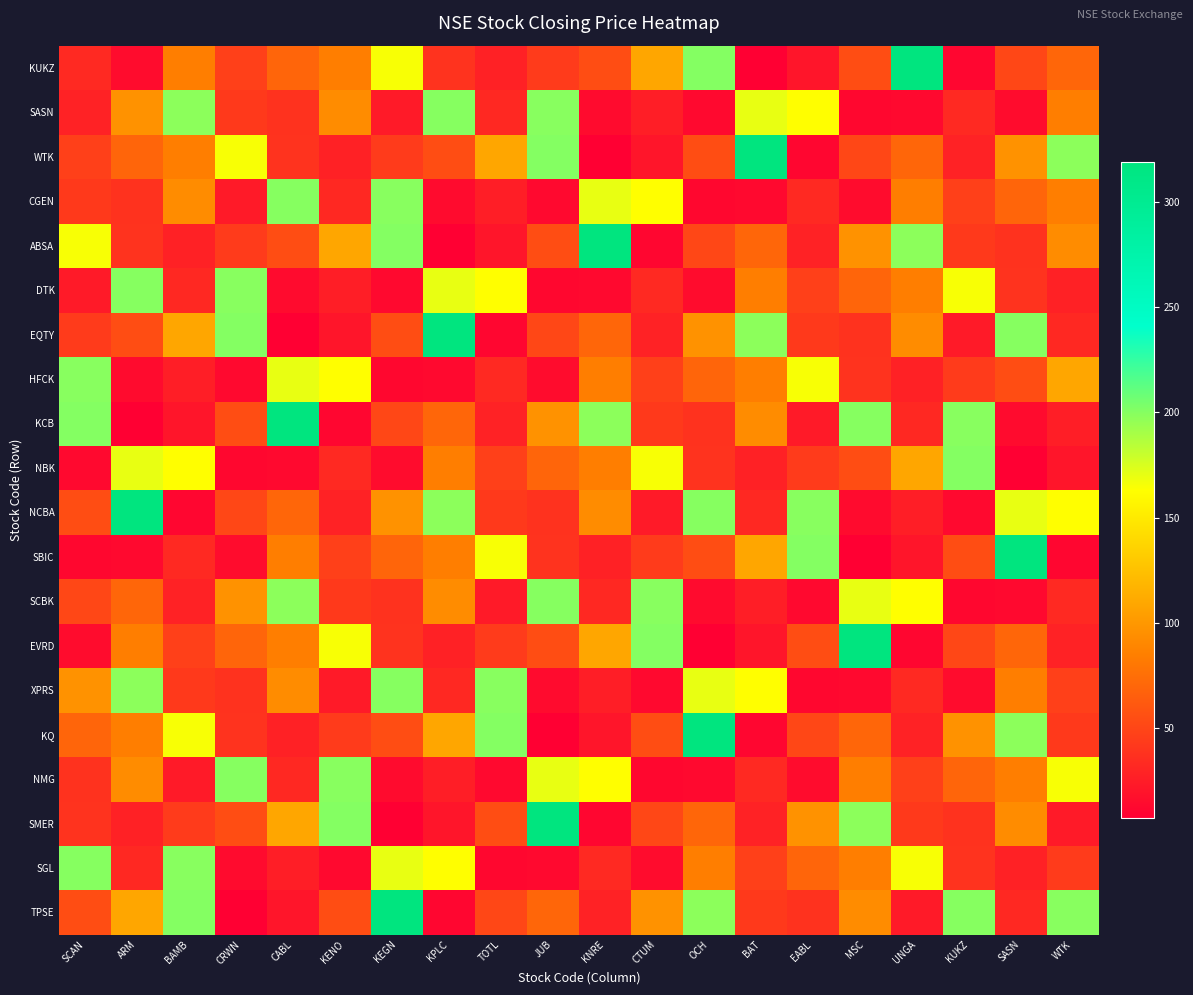

Reading left to right, what are all the values shown in this chart?

KUKZ: SCAN=33.0	ARM=15.1	BAMB=85.0	CRWN=47.0	CABL=69.5	KENO=84.5	KEGN=165.0	KPLC=39.1	TOTL=28.0	JUB=44.2	KNRE=55.0	CTUM=109.0	OCH=200.5	BAT=7.1	EABL=20.8	MSC=55.0	UNGA=319.0	KUKZ=11.4	SASN=51.0	WTK=70.0
SASN: SCAN=29.0	ARM=97.0	BAMB=198.0	CRWN=43.0	CABL=38.8	KENO=93.0	KEGN=23.8	KPLC=200.0	TOTL=32.5	JUB=199.0	KNRE=14.4	CTUM=26.1	OCH=13.4	BAT=170.0	EABL=163.0	MSC=12.0	UNGA=13.2	KUKZ=33.0	SASN=15.1	WTK=85.0
WTK: SCAN=47.0	ARM=69.5	BAMB=84.5	CRWN=165.0	CABL=39.1	KENO=28.0	KEGN=44.2	KPLC=55.0	TOTL=109.0	JUB=200.5	KNRE=7.1	CTUM=20.8	OCH=55.0	BAT=319.0	EABL=11.4	MSC=51.0	UNGA=70.0	KUKZ=29.0	SASN=97.0	WTK=198.0
CGEN: SCAN=43.0	ARM=38.8	BAMB=93.0	CRWN=23.8	CABL=200.0	KENO=32.5	KEGN=199.0	KPLC=14.4	TOTL=26.1	JUB=13.4	KNRE=170.0	CTUM=163.0	OCH=12.0	BAT=13.2	EABL=33.0	MSC=15.1	UNGA=85.0	KUKZ=47.0	SASN=69.5	WTK=84.5
ABSA: SCAN=165.0	ARM=39.1	BAMB=28.0	CRWN=44.2	CABL=55.0	KENO=109.0	KEGN=200.5	KPLC=7.1	TOTL=20.8	JUB=55.0	KNRE=319.0	CTUM=11.4	OCH=51.0	BAT=70.0	EABL=29.0	MSC=97.0	UNGA=198.0	KUKZ=43.0	SASN=38.8	WTK=93.0
DTK: SCAN=23.8	ARM=200.0	BAMB=32.5	CRWN=199.0	CABL=14.4	KENO=26.1	KEGN=13.4	KPLC=170.0	TOTL=163.0	JUB=12.0	KNRE=13.2	CTUM=33.0	OCH=15.1	BAT=85.0	EABL=47.0	MSC=69.5	UNGA=84.5	KUKZ=165.0	SASN=39.1	WTK=28.0
EQTY: SCAN=44.2	ARM=55.0	BAMB=109.0	CRWN=200.5	CABL=7.1	KENO=20.8	KEGN=55.0	KPLC=319.0	TOTL=11.4	JUB=51.0	KNRE=70.0	CTUM=29.0	OCH=97.0	BAT=198.0	EABL=43.0	MSC=38.8	UNGA=93.0	KUKZ=23.8	SASN=200.0	WTK=32.5
HFCK: SCAN=199.0	ARM=14.4	BAMB=26.1	CRWN=13.4	CABL=170.0	KENO=163.0	KEGN=12.0	KPLC=13.2	TOTL=33.0	JUB=15.1	KNRE=85.0	CTUM=47.0	OCH=69.5	BAT=84.5	EABL=165.0	MSC=39.1	UNGA=28.0	KUKZ=44.2	SASN=55.0	WTK=109.0
KCB: SCAN=200.5	ARM=7.1	BAMB=20.8	CRWN=55.0	CABL=319.0	KENO=11.4	KEGN=51.0	KPLC=70.0	TOTL=29.0	JUB=97.0	KNRE=198.0	CTUM=43.0	OCH=38.8	BAT=93.0	EABL=23.8	MSC=200.0	UNGA=32.5	KUKZ=199.0	SASN=14.4	WTK=26.1
NBK: SCAN=13.4	ARM=170.0	BAMB=163.0	CRWN=12.0	CABL=13.2	KENO=33.0	KEGN=15.1	KPLC=85.0	TOTL=47.0	JUB=69.5	KNRE=84.5	CTUM=165.0	OCH=39.1	BAT=28.0	EABL=44.2	MSC=55.0	UNGA=109.0	KUKZ=200.5	SASN=7.1	WTK=20.8
NCBA: SCAN=55.0	ARM=319.0	BAMB=11.4	CRWN=51.0	CABL=70.0	KENO=29.0	KEGN=97.0	KPLC=198.0	TOTL=43.0	JUB=38.8	KNRE=93.0	CTUM=23.8	OCH=200.0	BAT=32.5	EABL=199.0	MSC=14.4	UNGA=26.1	KUKZ=13.4	SASN=170.0	WTK=163.0
SBIC: SCAN=12.0	ARM=13.2	BAMB=33.0	CRWN=15.1	CABL=85.0	KENO=47.0	KEGN=69.5	KPLC=84.5	TOTL=165.0	JUB=39.1	KNRE=28.0	CTUM=44.2	OCH=55.0	BAT=109.0	EABL=200.5	MSC=7.1	UNGA=20.8	KUKZ=55.0	SASN=319.0	WTK=11.4
SCBK: SCAN=51.0	ARM=70.0	BAMB=29.0	CRWN=97.0	CABL=198.0	KENO=43.0	KEGN=38.8	KPLC=93.0	TOTL=23.8	JUB=200.0	KNRE=32.5	CTUM=199.0	OCH=14.4	BAT=26.1	EABL=13.4	MSC=170.0	UNGA=163.0	KUKZ=12.0	SASN=13.2	WTK=33.0
EVRD: SCAN=15.1	ARM=85.0	BAMB=47.0	CRWN=69.5	CABL=84.5	KENO=165.0	KEGN=39.1	KPLC=28.0	TOTL=44.2	JUB=55.0	KNRE=109.0	CTUM=200.5	OCH=7.1	BAT=20.8	EABL=55.0	MSC=319.0	UNGA=11.4	KUKZ=51.0	SASN=70.0	WTK=29.0
XPRS: SCAN=97.0	ARM=198.0	BAMB=43.0	CRWN=38.8	CABL=93.0	KENO=23.8	KEGN=200.0	KPLC=32.5	TOTL=199.0	JUB=14.4	KNRE=26.1	CTUM=13.4	OCH=170.0	BAT=163.0	EABL=12.0	MSC=13.2	UNGA=33.0	KUKZ=15.1	SASN=85.0	WTK=47.0
KQ: SCAN=69.5	ARM=84.5	BAMB=165.0	CRWN=39.1	CABL=28.0	KENO=44.2	KEGN=55.0	KPLC=109.0	TOTL=200.5	JUB=7.1	KNRE=20.8	CTUM=55.0	OCH=319.0	BAT=11.4	EABL=51.0	MSC=70.0	UNGA=29.0	KUKZ=97.0	SASN=198.0	WTK=43.0
NMG: SCAN=38.8	ARM=93.0	BAMB=23.8	CRWN=200.0	CABL=32.5	KENO=199.0	KEGN=14.4	KPLC=26.1	TOTL=13.4	JUB=170.0	KNRE=163.0	CTUM=12.0	OCH=13.2	BAT=33.0	EABL=15.1	MSC=85.0	UNGA=47.0	KUKZ=69.5	SASN=84.5	WTK=165.0
SMER: SCAN=39.1	ARM=28.0	BAMB=44.2	CRWN=55.0	CABL=109.0	KENO=200.5	KEGN=7.1	KPLC=20.8	TOTL=55.0	JUB=319.0	KNRE=11.4	CTUM=51.0	OCH=70.0	BAT=29.0	EABL=97.0	MSC=198.0	UNGA=43.0	KUKZ=38.8	SASN=93.0	WTK=23.8
SGL: SCAN=200.0	ARM=32.5	BAMB=199.0	CRWN=14.4	CABL=26.1	KENO=13.4	KEGN=170.0	KPLC=163.0	TOTL=12.0	JUB=13.2	KNRE=33.0	CTUM=15.1	OCH=85.0	BAT=47.0	EABL=69.5	MSC=84.5	UNGA=165.0	KUKZ=39.1	SASN=28.0	WTK=44.2
TPSE: SCAN=55.0	ARM=109.0	BAMB=200.5	CRWN=7.1	CABL=20.8	KENO=55.0	KEGN=319.0	KPLC=11.4	TOTL=51.0	JUB=70.0	KNRE=29.0	CTUM=97.0	OCH=198.0	BAT=43.0	EABL=38.8	MSC=93.0	UNGA=23.8	KUKZ=200.0	SASN=32.5	WTK=199.0